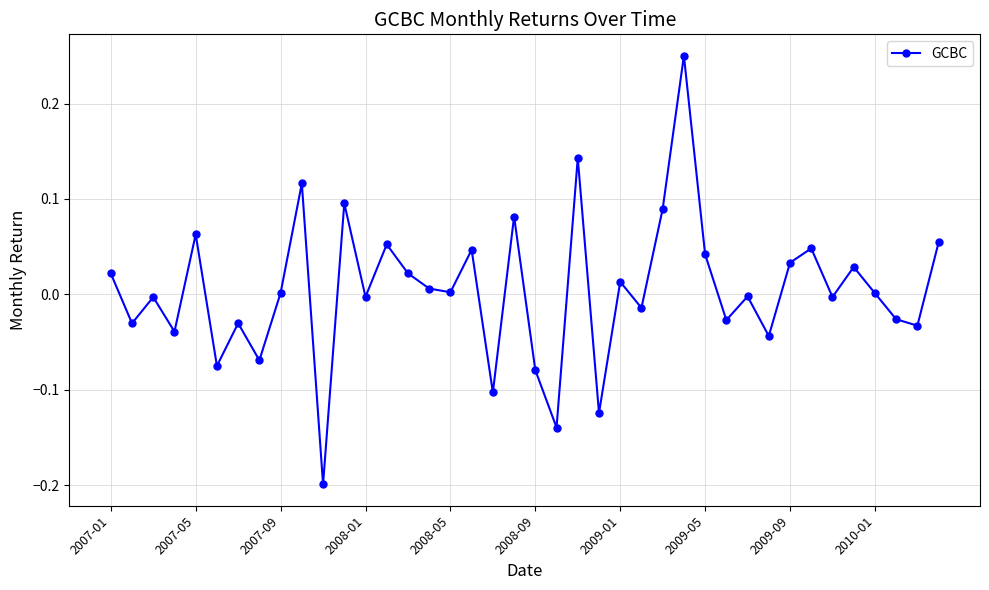

What is the difference between the second highest and minimum values?

0.3